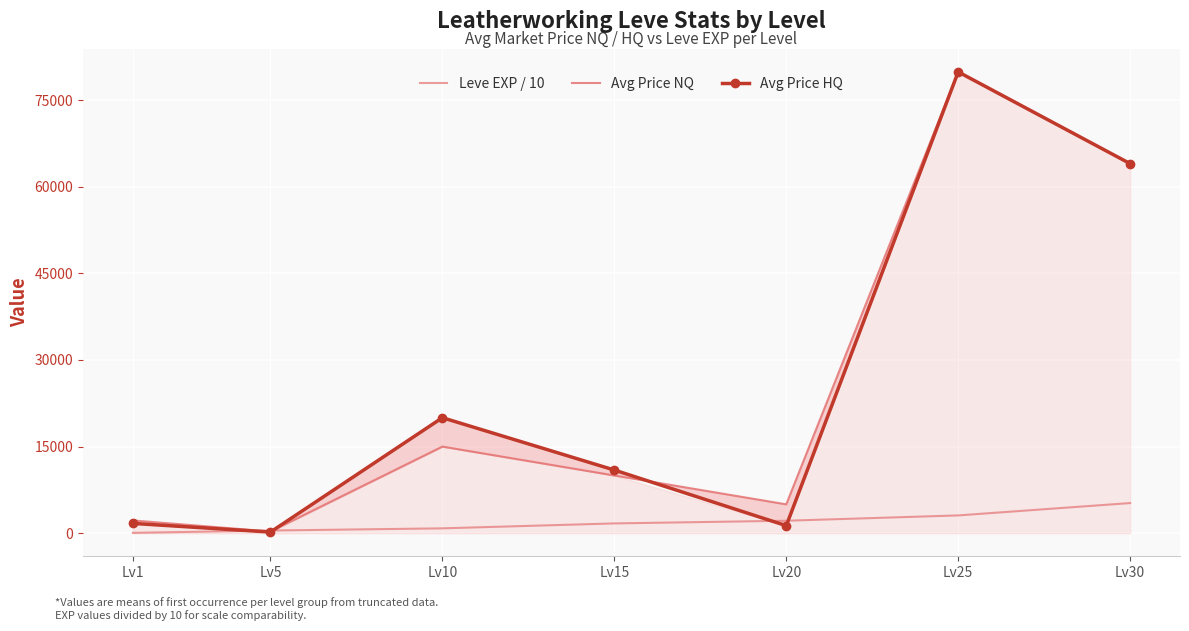

Which series ends up on top after the final intersection of Avg Price NQ and Avg Price HQ?

Avg Price NQ